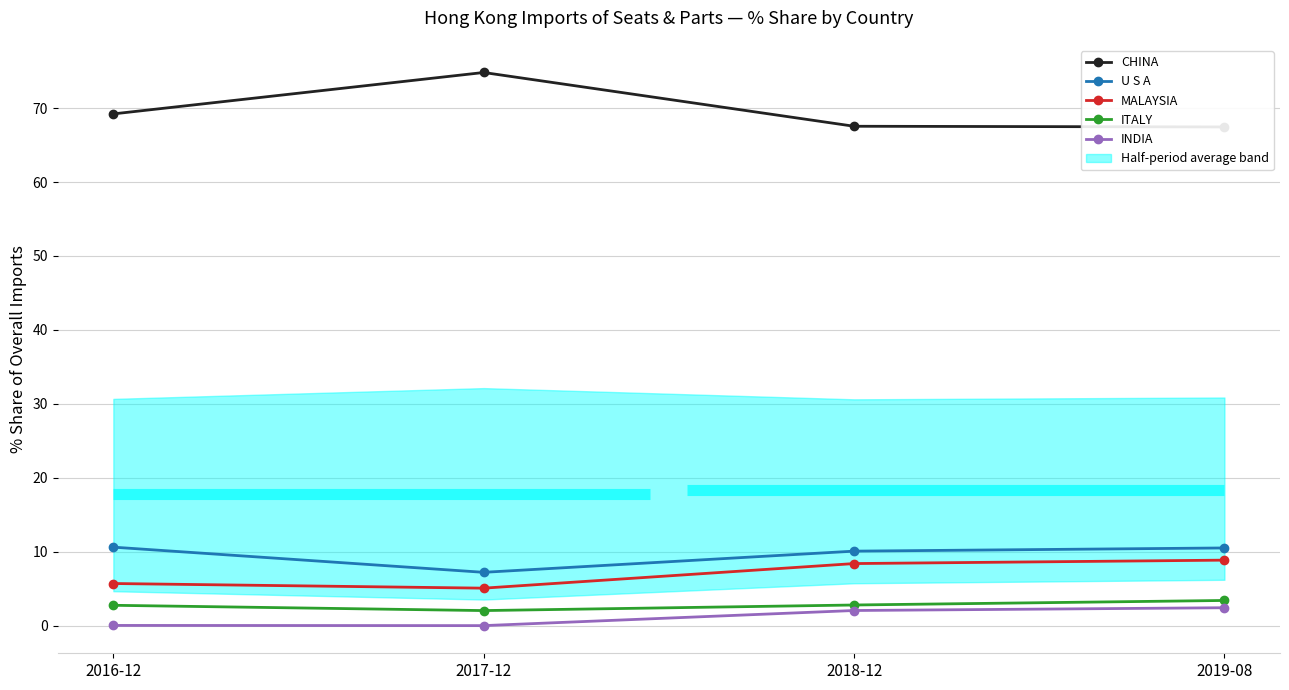

Which label corresponds to the largest value in the chart?

2017-12